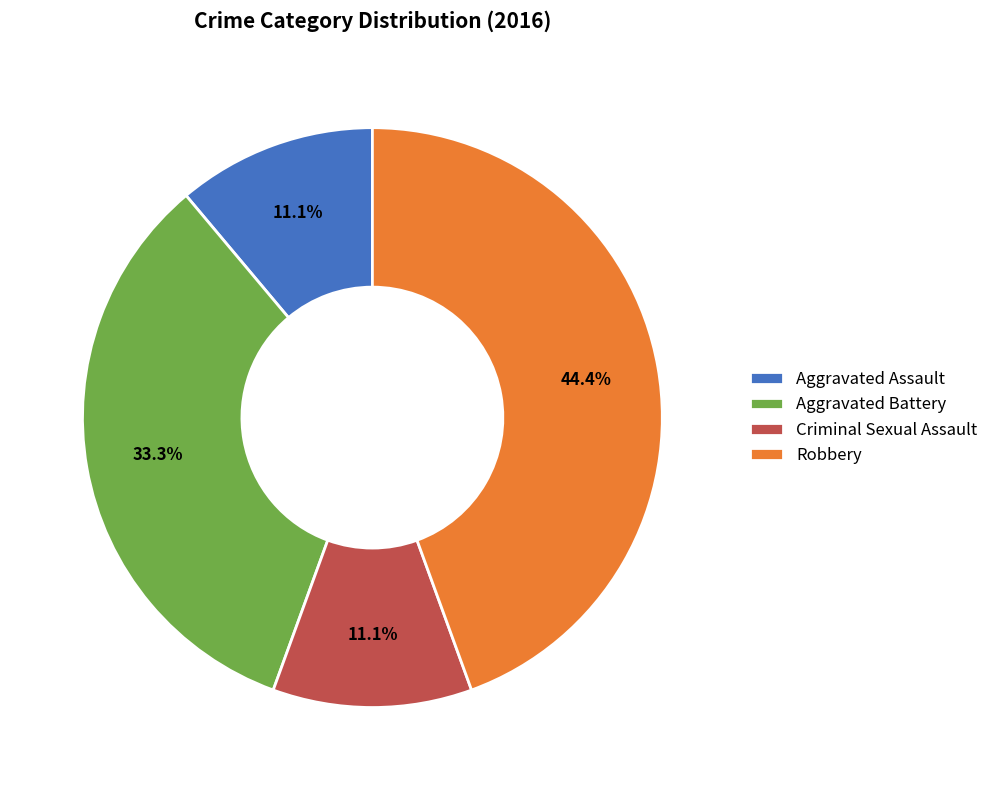

To the nearest percent, what percentage of the pie is Criminal Sexual Assault?

11%